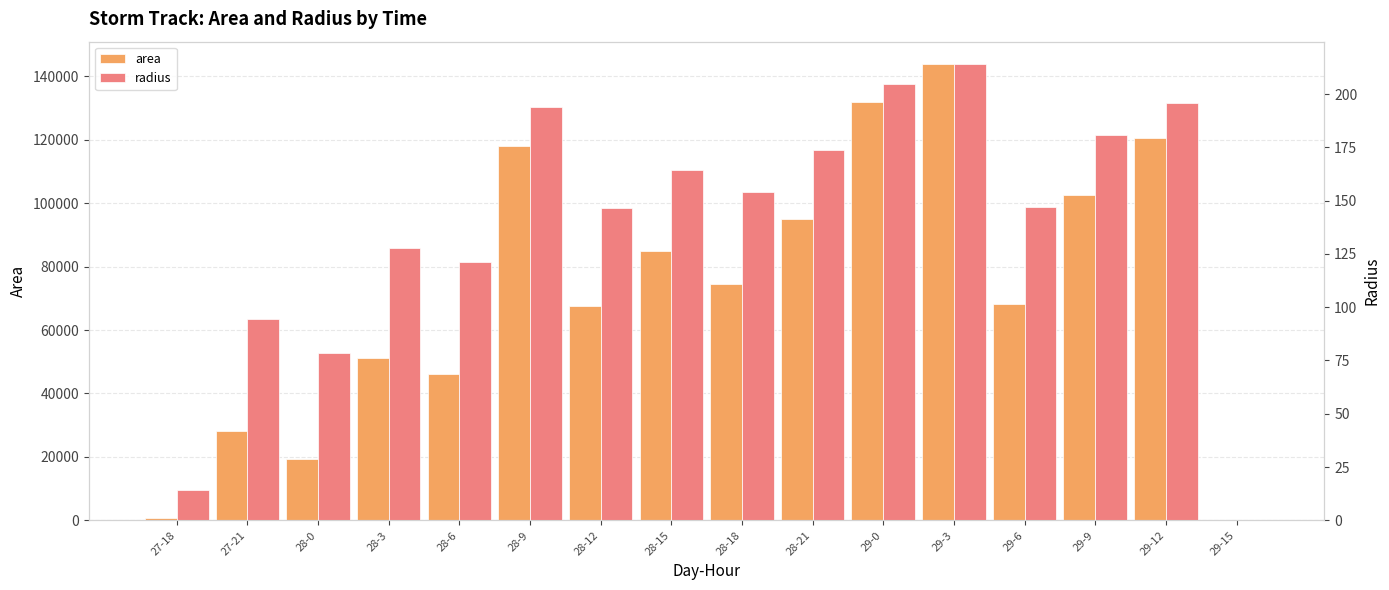

True or false: area has a value of 46250.0 at 28-6.

True